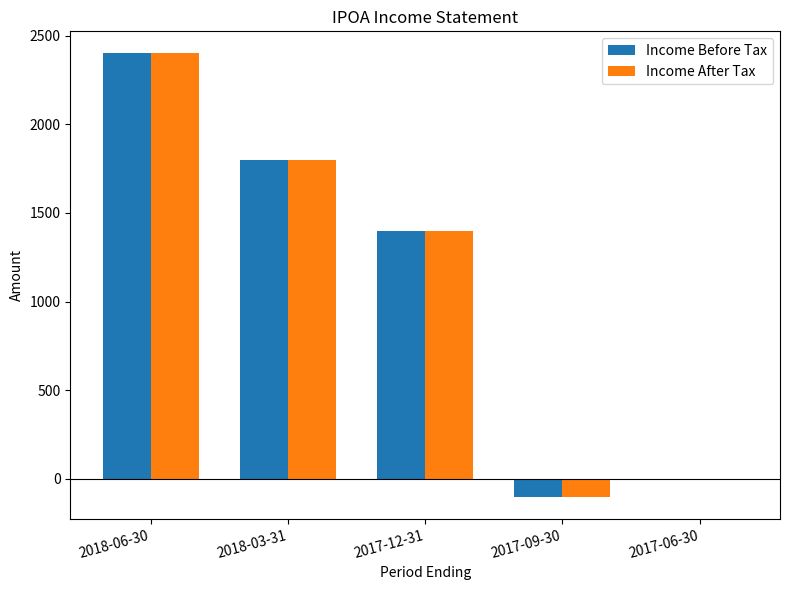

Is it true that Income After Tax equals 1800 at 2018-03-31?

True